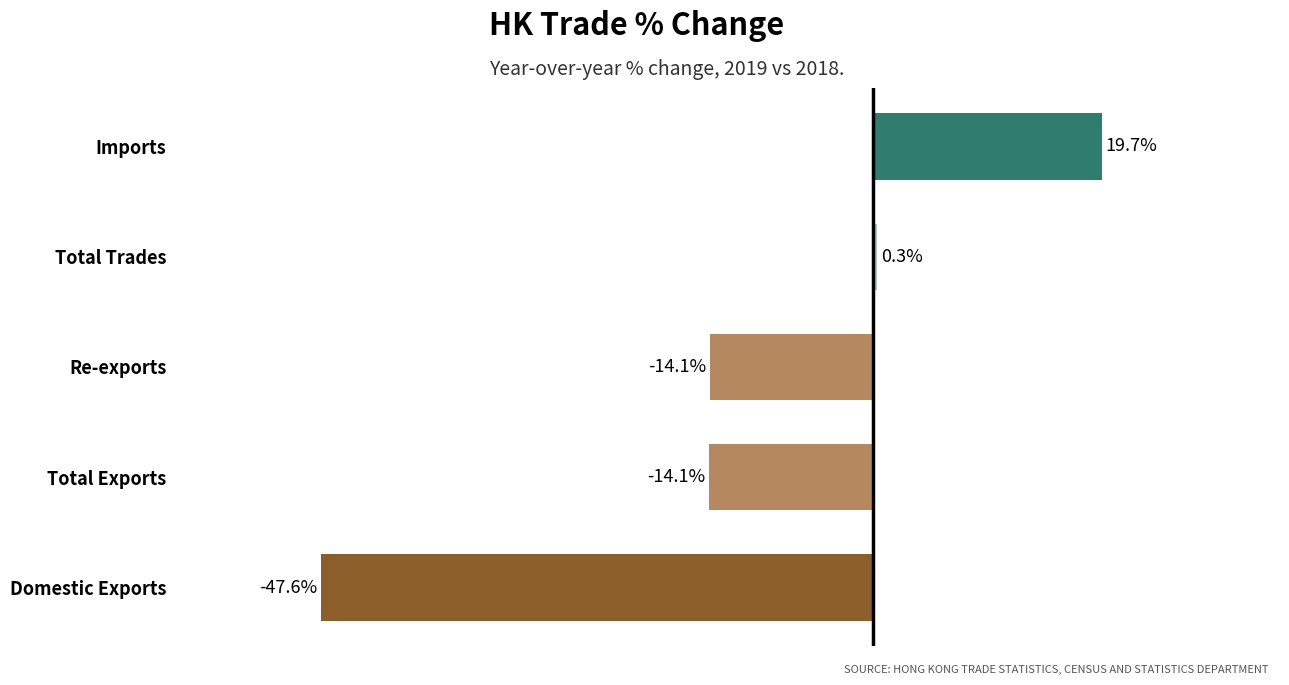

At which category does the chart reach its minimum across all series?

Domestic Exports